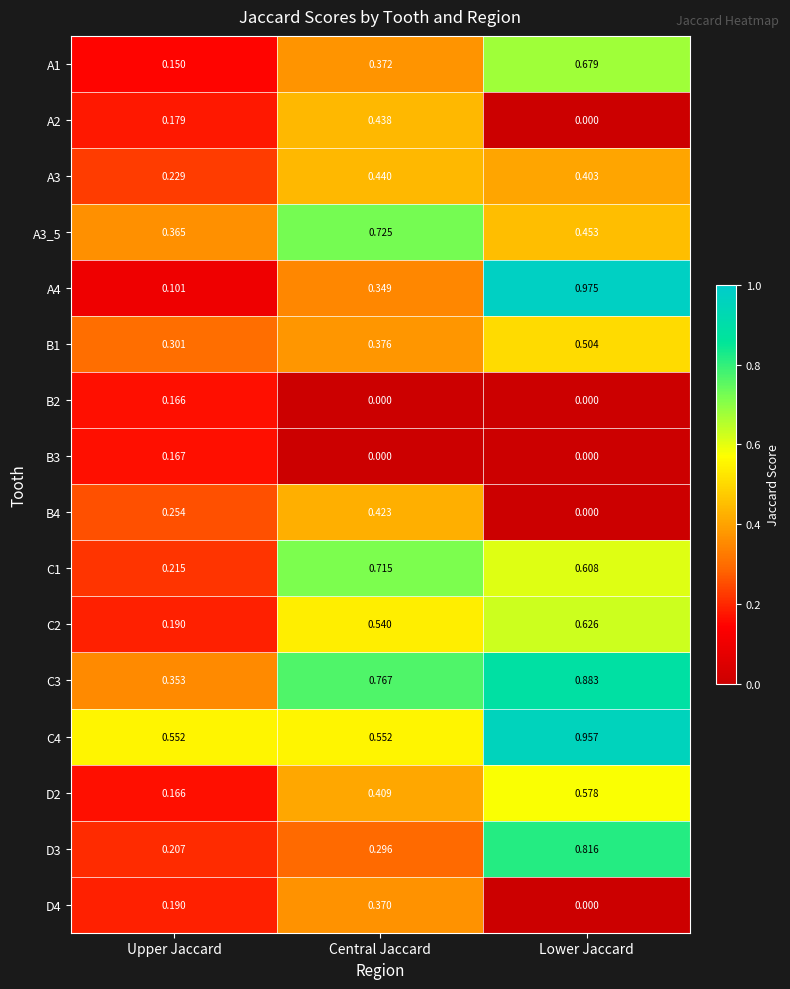

Which series has the widest spread of values?

A4